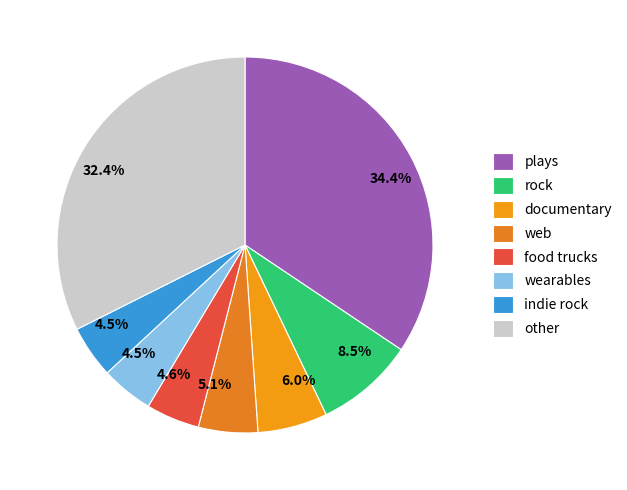

How many segments does this pie chart have?

8